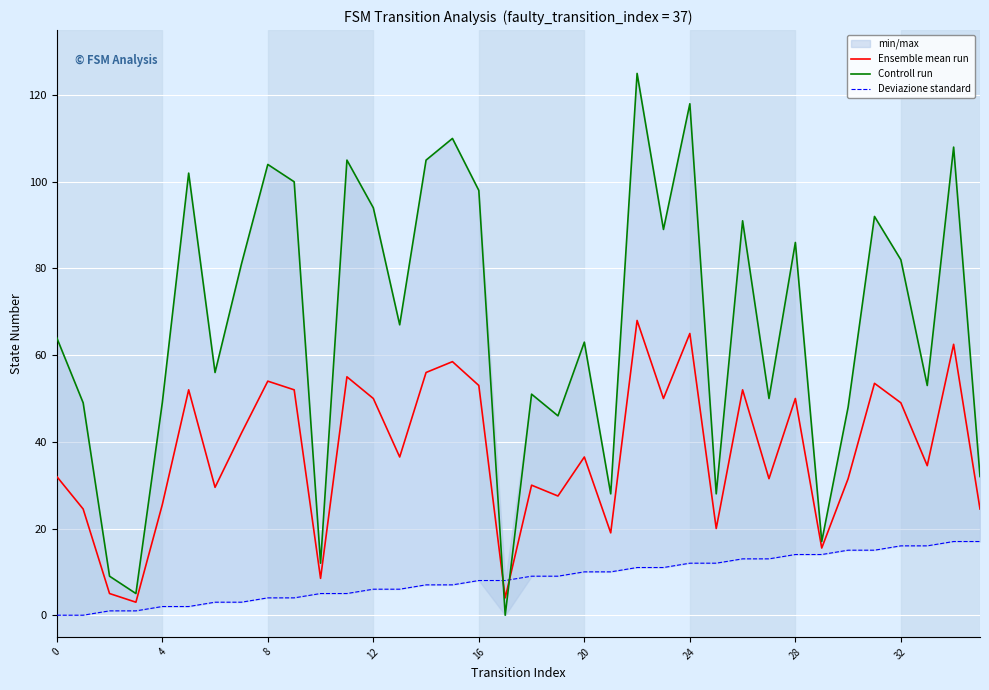

What are all the series names shown in the legend?

Ensemble mean run, Controll run, Deviazione standard